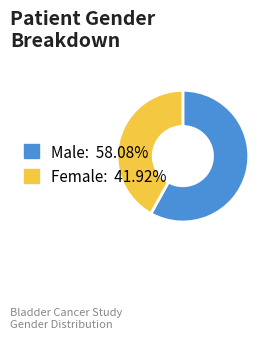

What is the ratio of the value at Female to the value at Male?

0.7